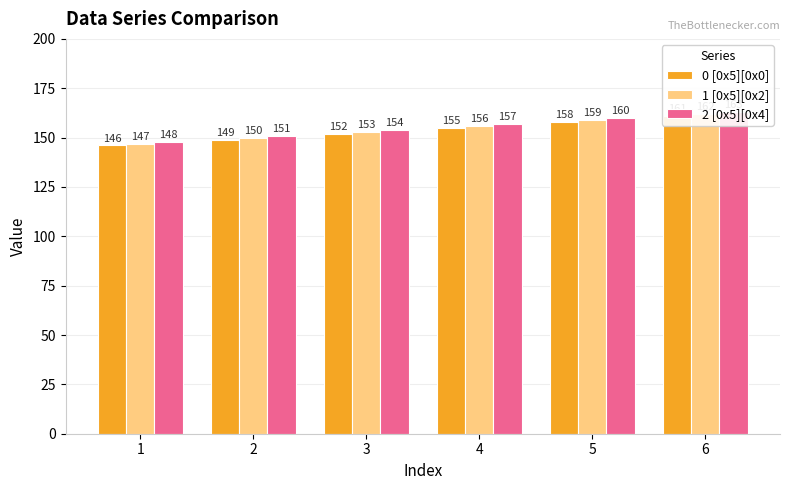

How many groups of bars are there?

6